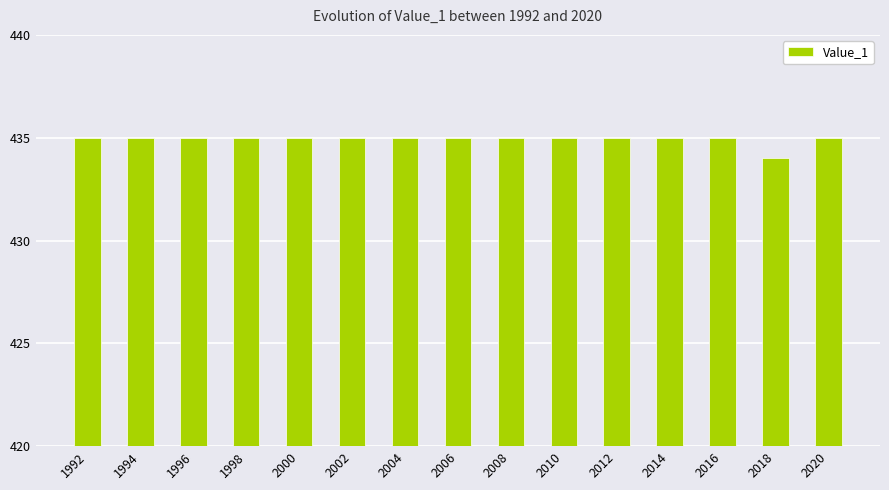

Approximately how many times larger is the value at 1992 compared to 2000?

1.0